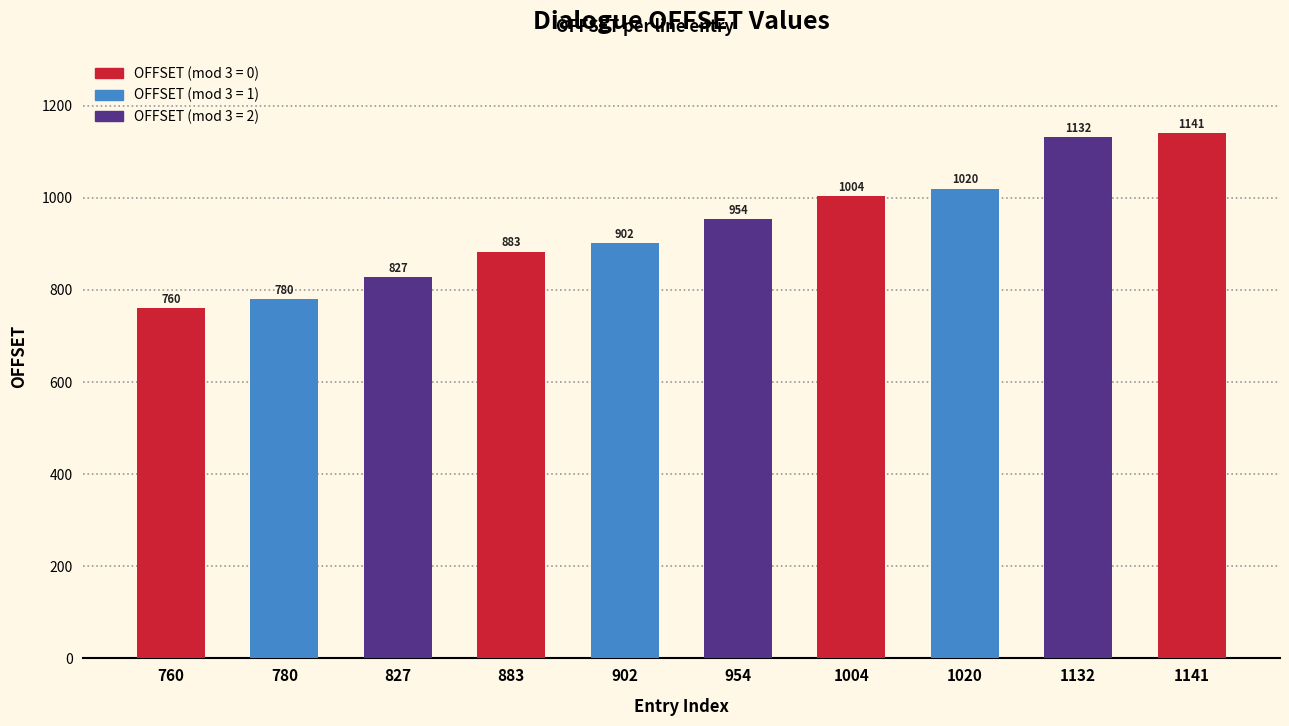

Are the bars horizontal?

No